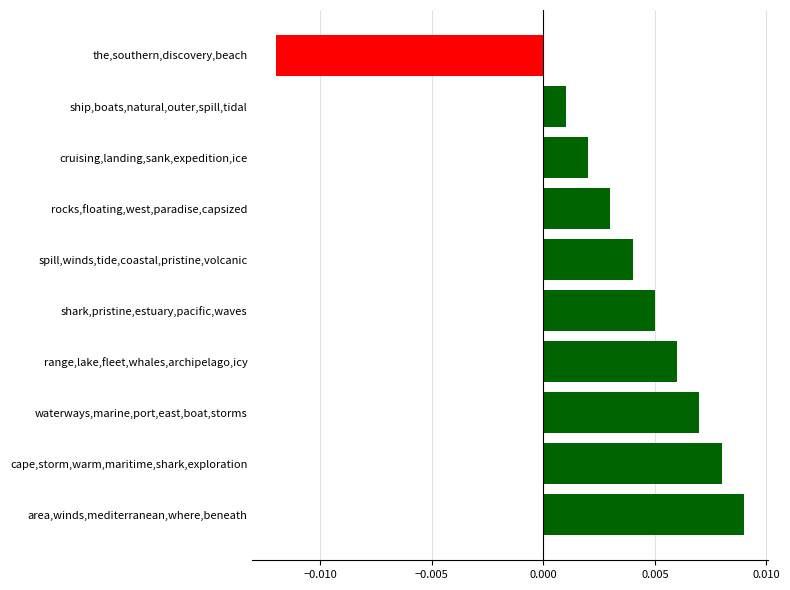

What is the label of the 7th bar from the bottom?

rocks,floating,west,paradise,capsized